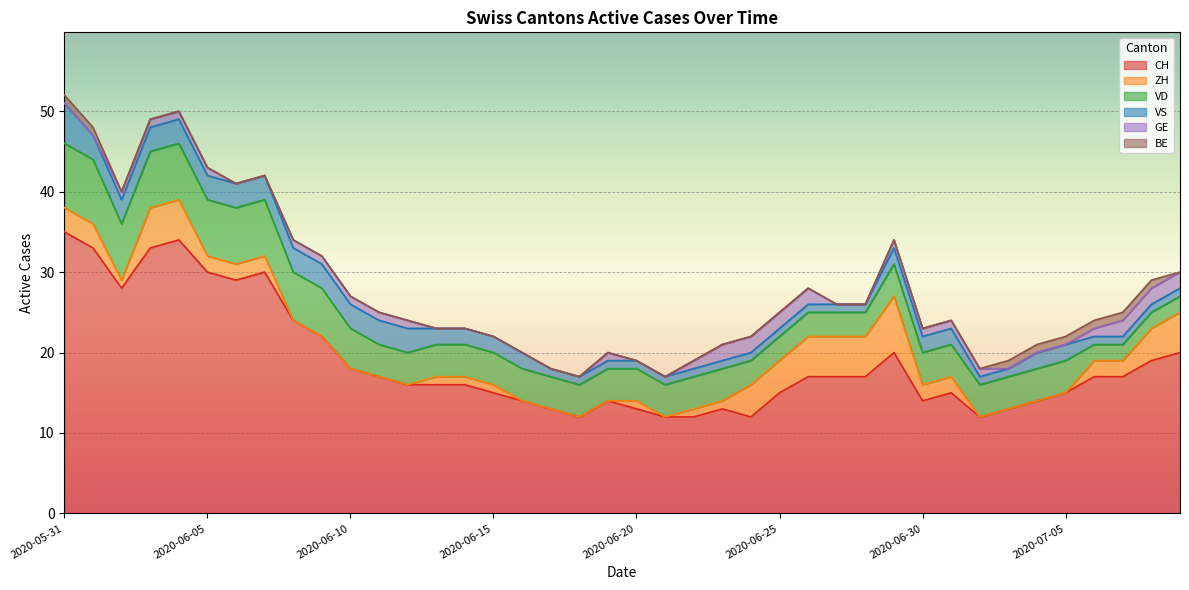

How many lines are shown in the chart?

6